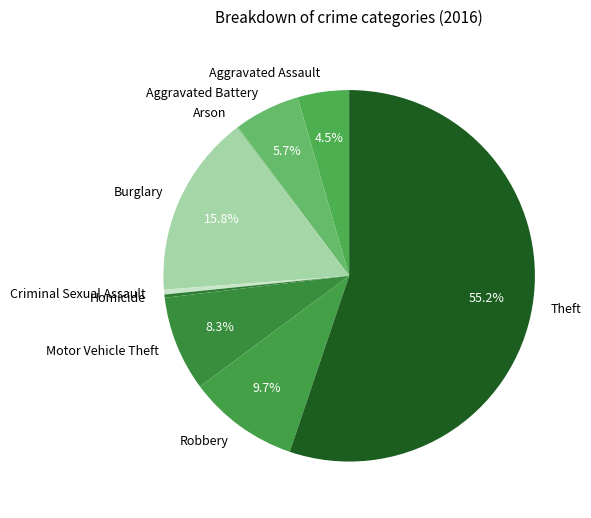

What is the total percentage of Theft and Aggravated Battery?

60.9%